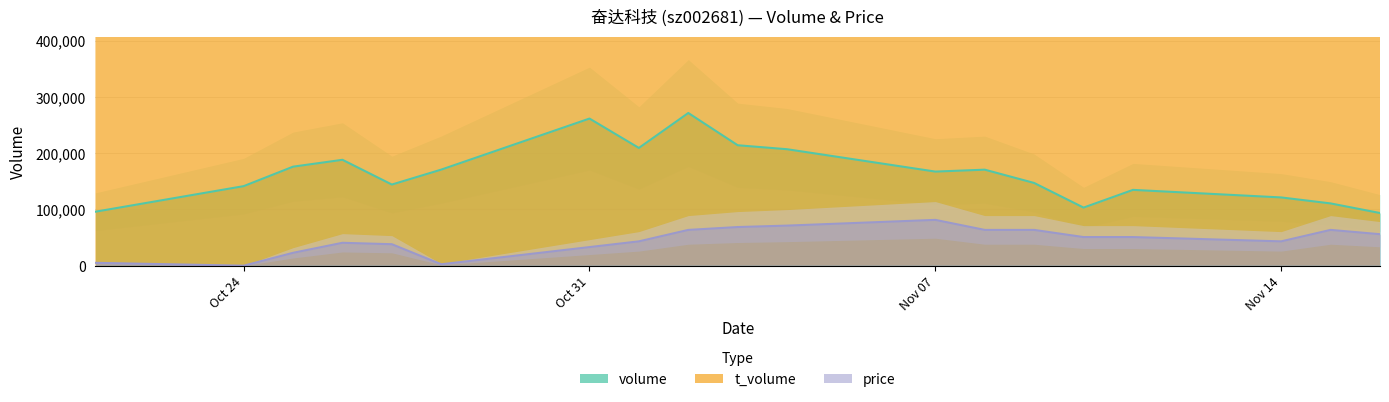

What is the maximum value for price?

81432.9